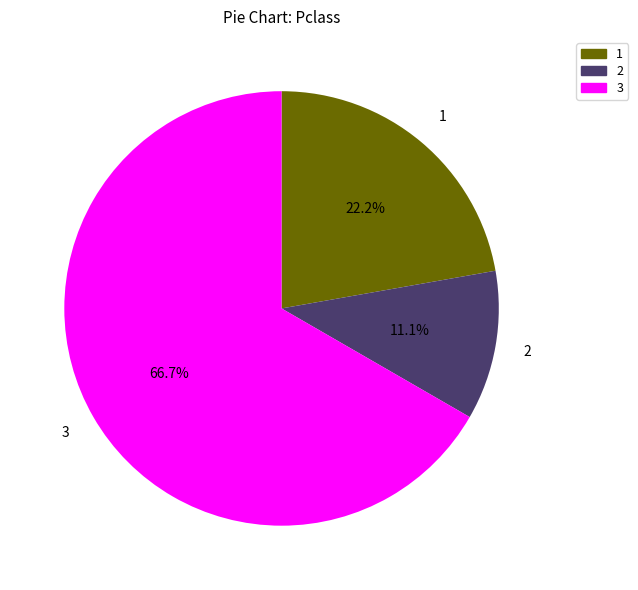

What is the majority slice?

3